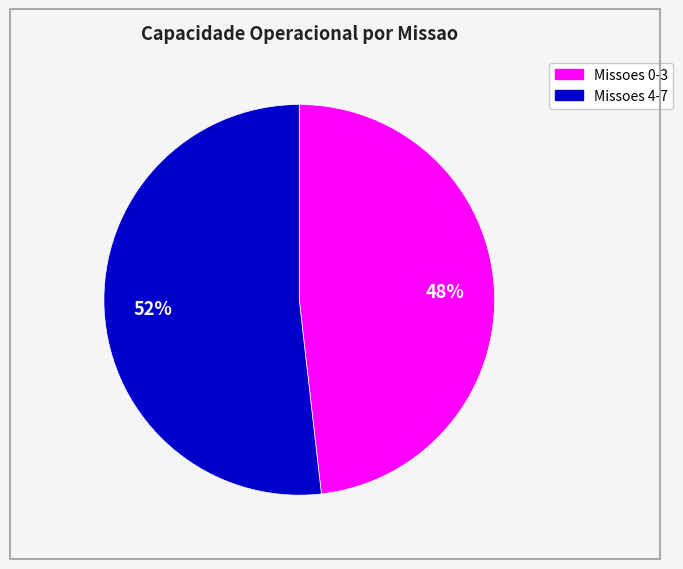

To the nearest percent, what is the average slice percentage?

50%